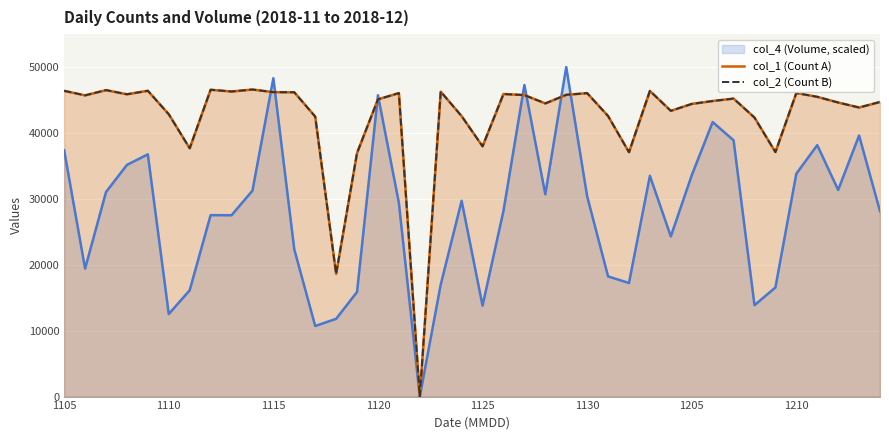

Which series has the largest total across all categories?

col_1 (Count A)